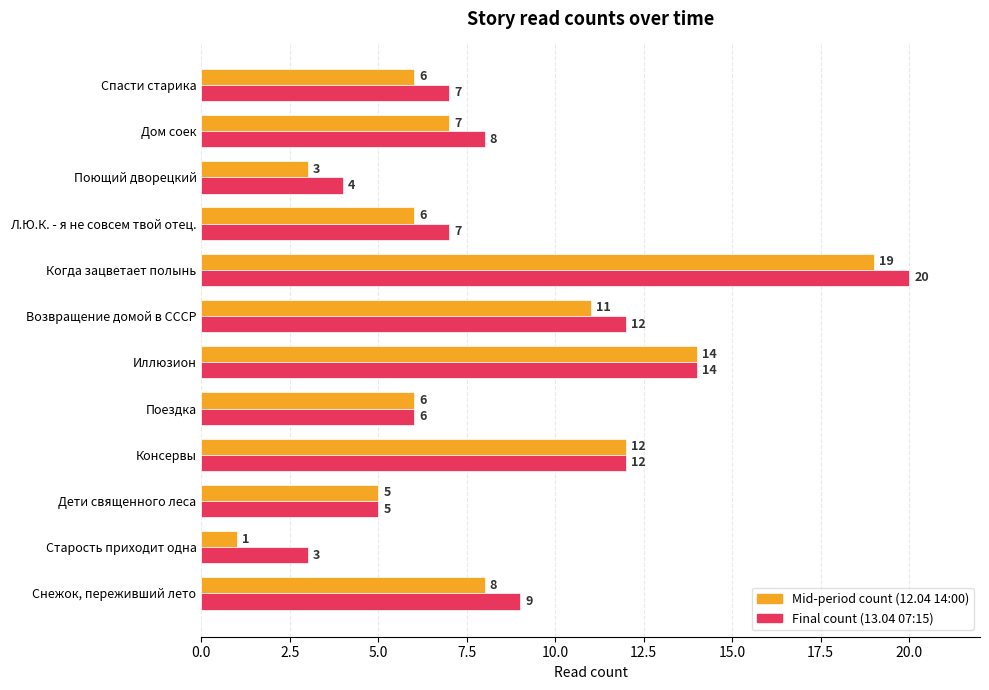

List the series in order of their peak value, lowest first.

Mid-period count (12.04 14:00), Final count (13.04 07:15)